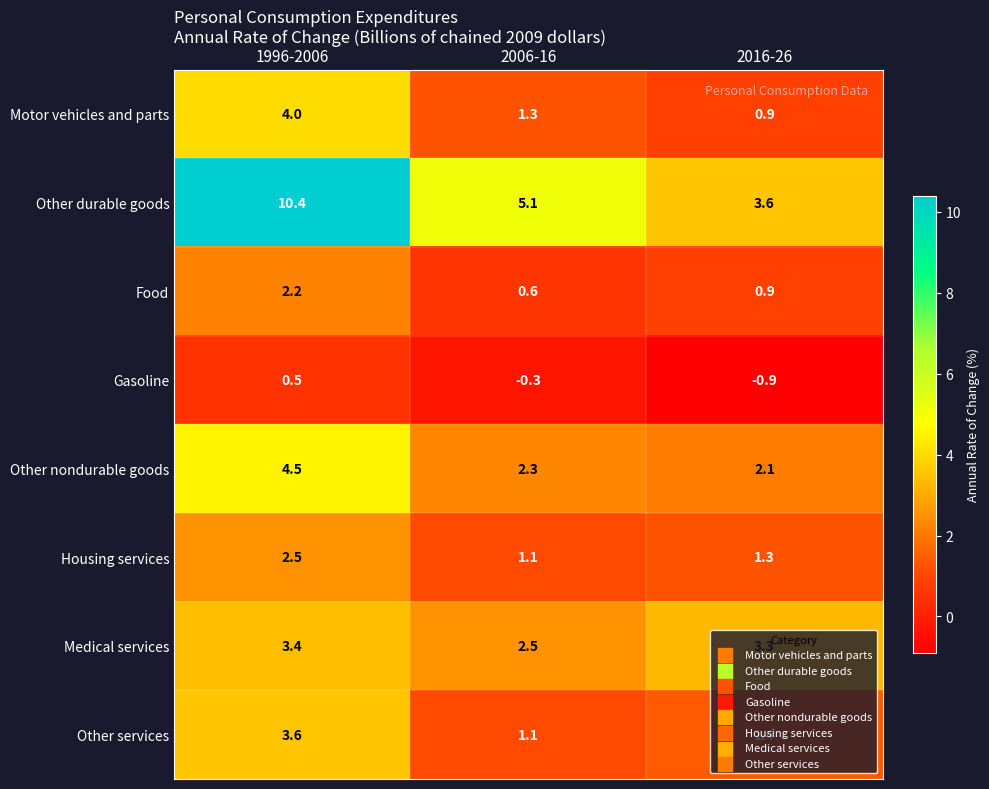

True or false: Gasoline has a value of -0.3 at 2006-16.

True